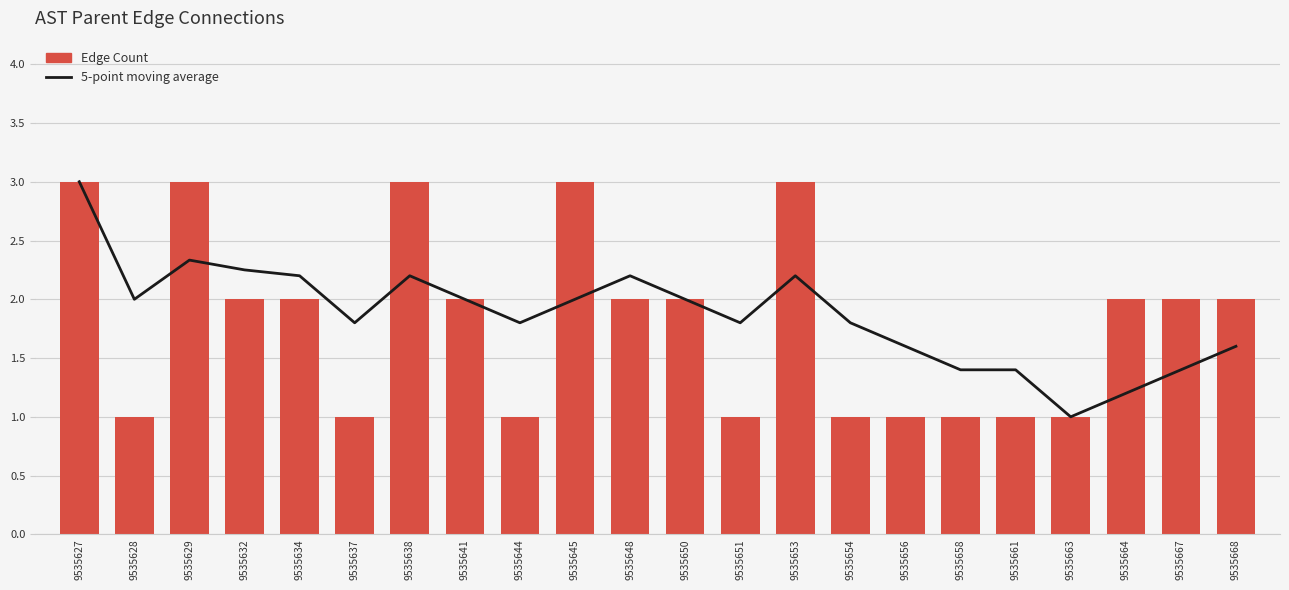

Reading left to right, transcribe all the data shown in this chart.

5-point moving average: 9535627=3.0	9535628=2.0	9535629=2.3	9535632=2.2	9535634=2.2	9535637=1.8	9535638=2.2	9535641=2.0	9535644=1.8	9535645=2.0	9535648=2.2	9535650=2.0	9535651=1.8	9535653=2.2	9535654=1.8	9535656=1.6	9535658=1.4	9535661=1.4	9535663=1.0	9535664=1.2	9535667=1.4	9535668=1.6
Edge Count: 9535627=3.0	9535628=1.0	9535629=3.0	9535632=2.0	9535634=2.0	9535637=1.0	9535638=3.0	9535641=2.0	9535644=1.0	9535645=3.0	9535648=2.0	9535650=2.0	9535651=1.0	9535653=3.0	9535654=1.0	9535656=1.0	9535658=1.0	9535661=1.0	9535663=1.0	9535664=2.0	9535667=2.0	9535668=2.0